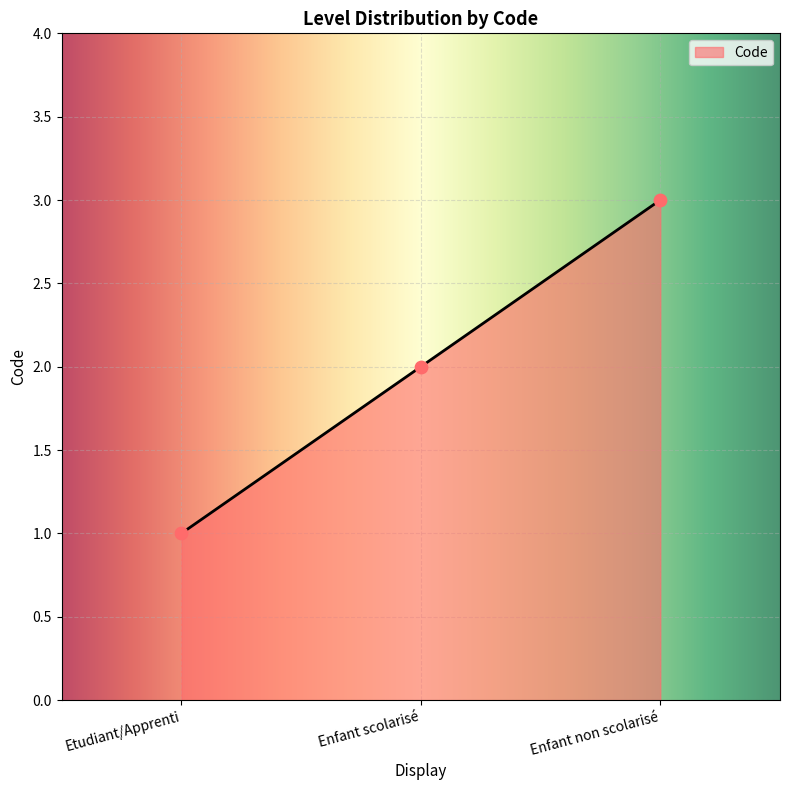

What is the change in value from Etudiant/Apprenti to Enfant scolarisé?

+1